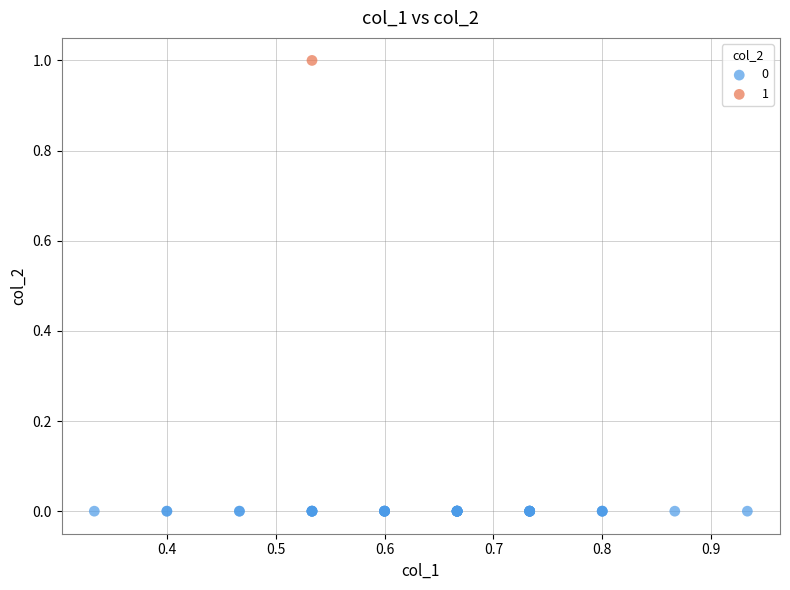

Which series contains the highest Y value?

1